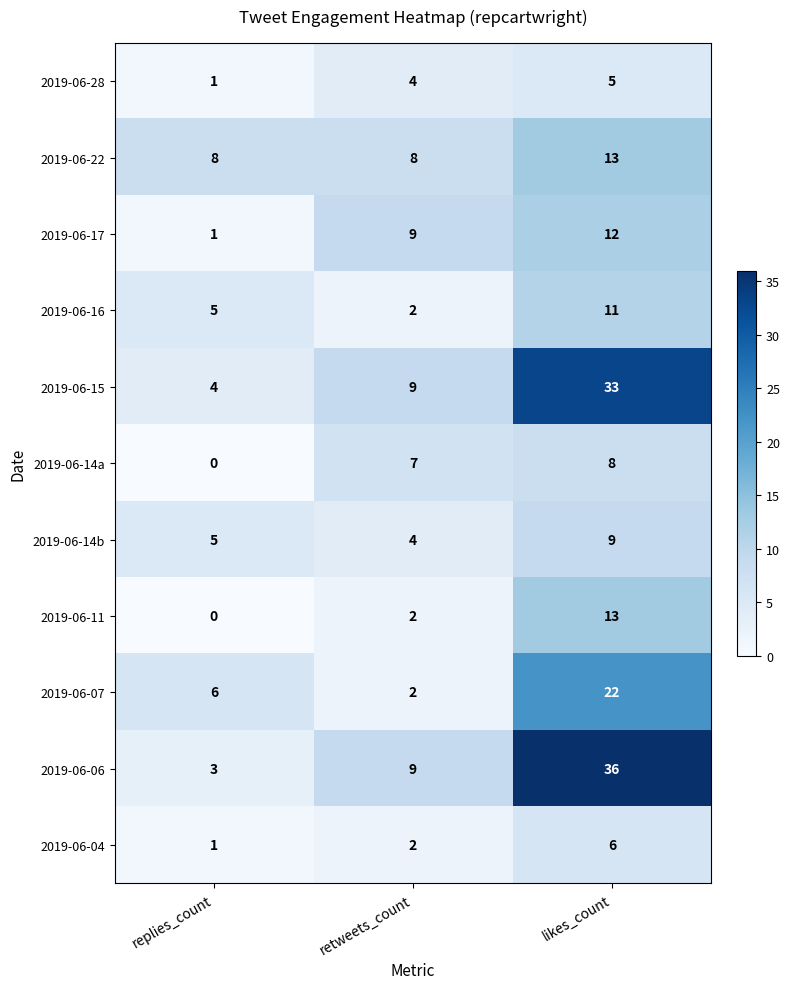

What is the difference between the highest and lowest values at likes_count?

31